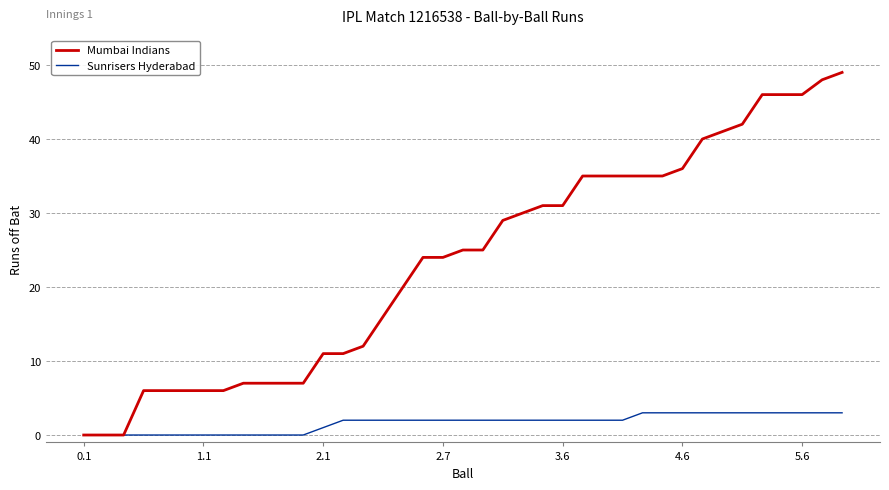

How many series are shown in this chart?

2